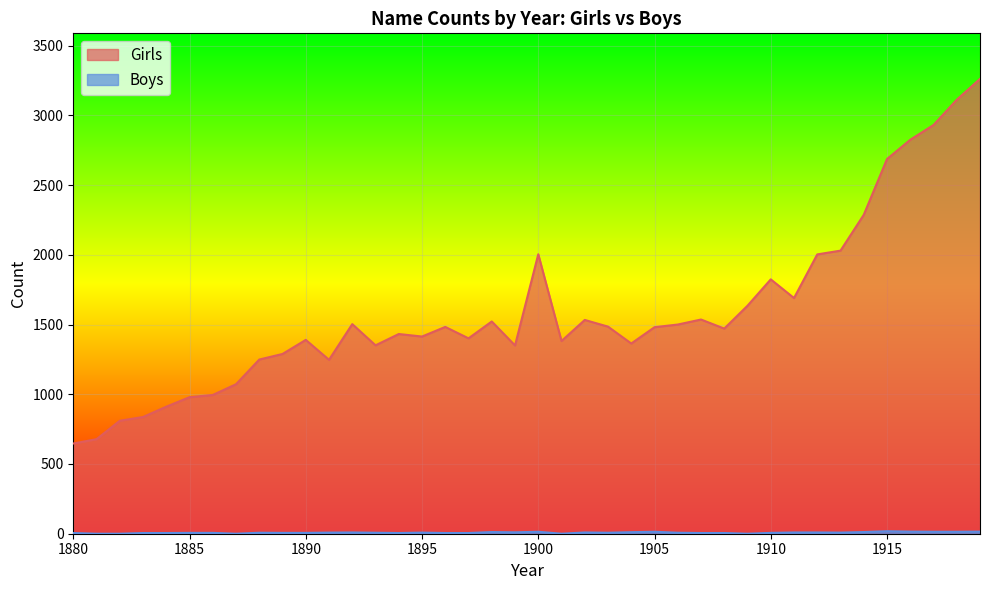

How many interior local peaks does the Boys series have?

8